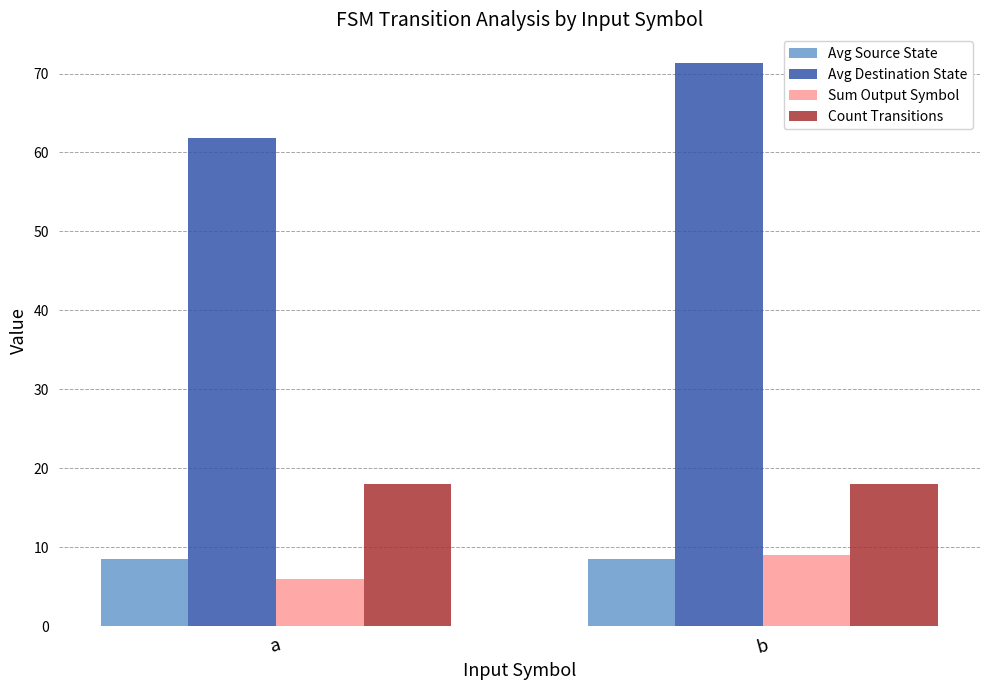

What is the sum of the Avg Destination State values at a and b?

133.2